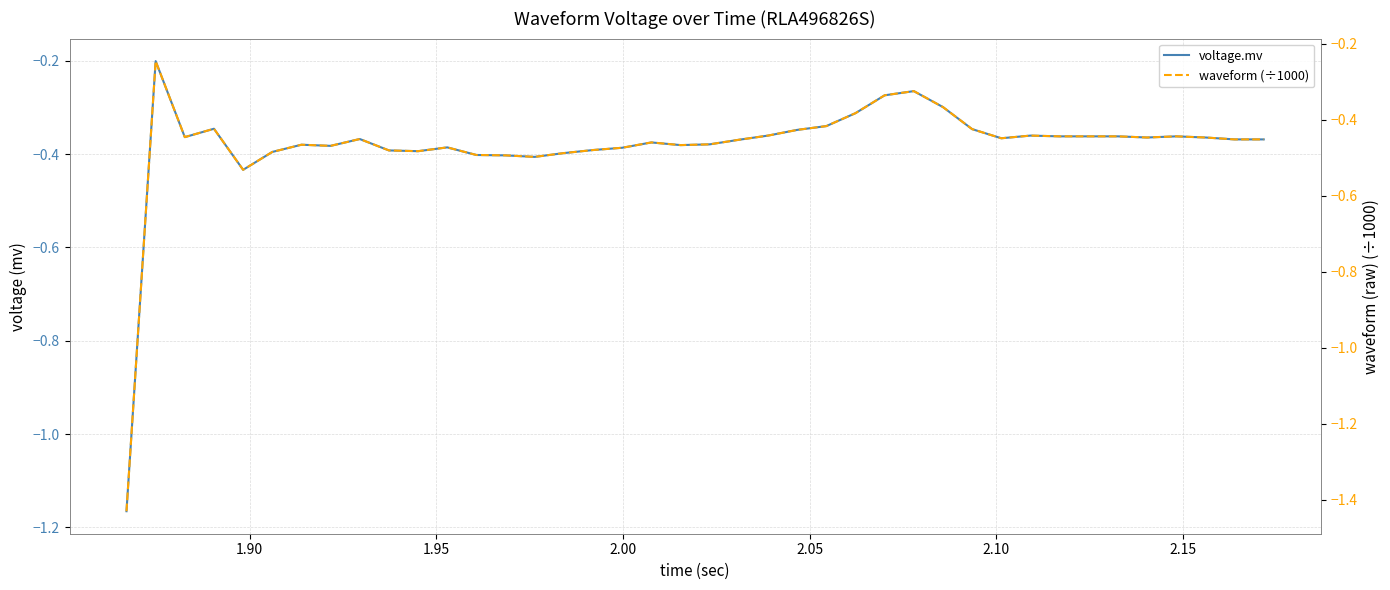

Is this an area chart (filled region under the line)?

No